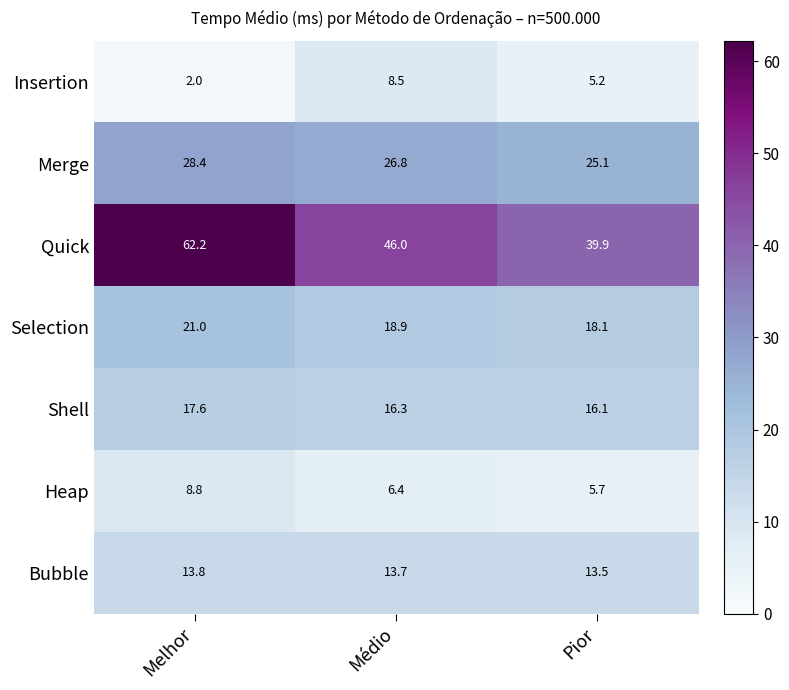

What is the average value of the Quick series?

49.4